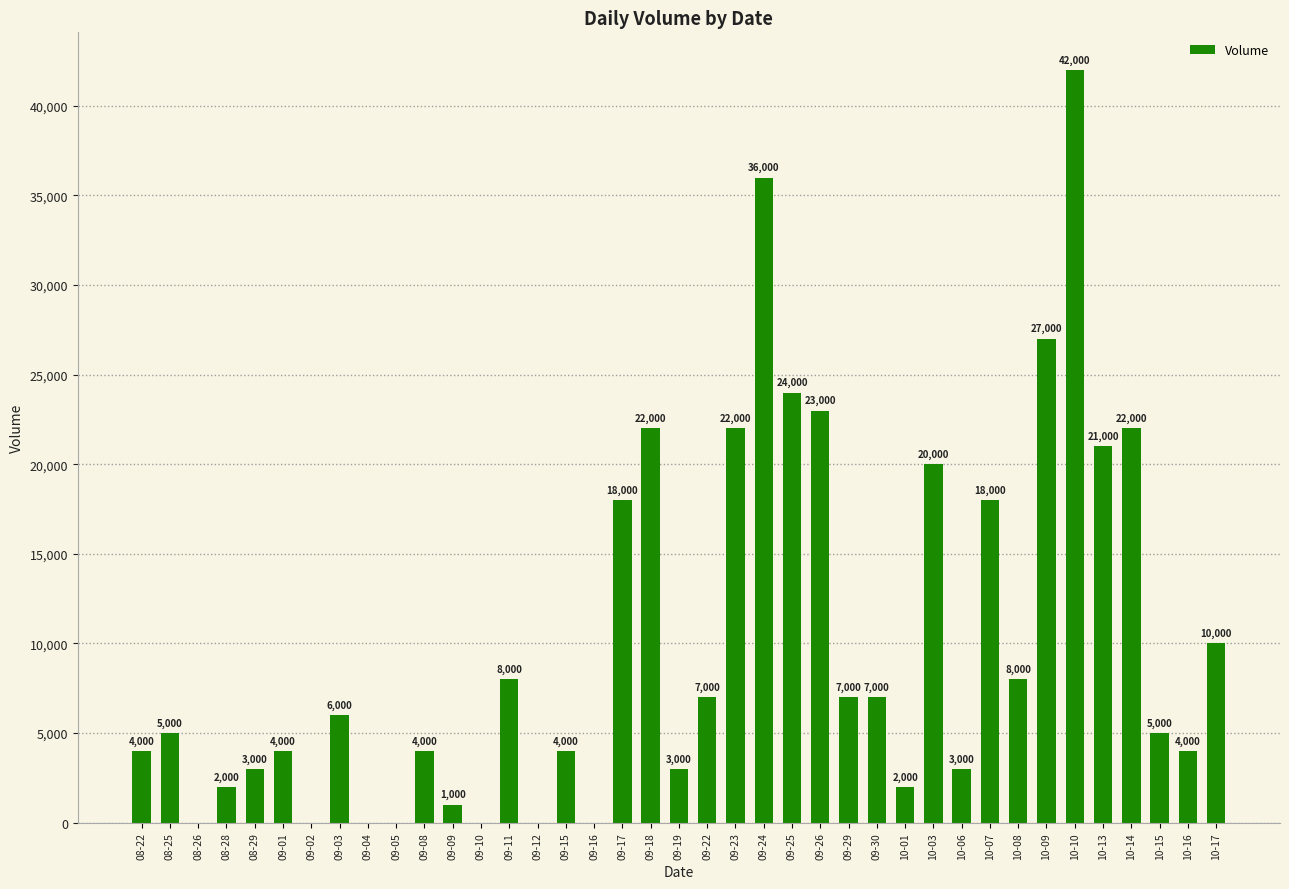

What is the sum of the values at 09-11 and 09-30?

15000